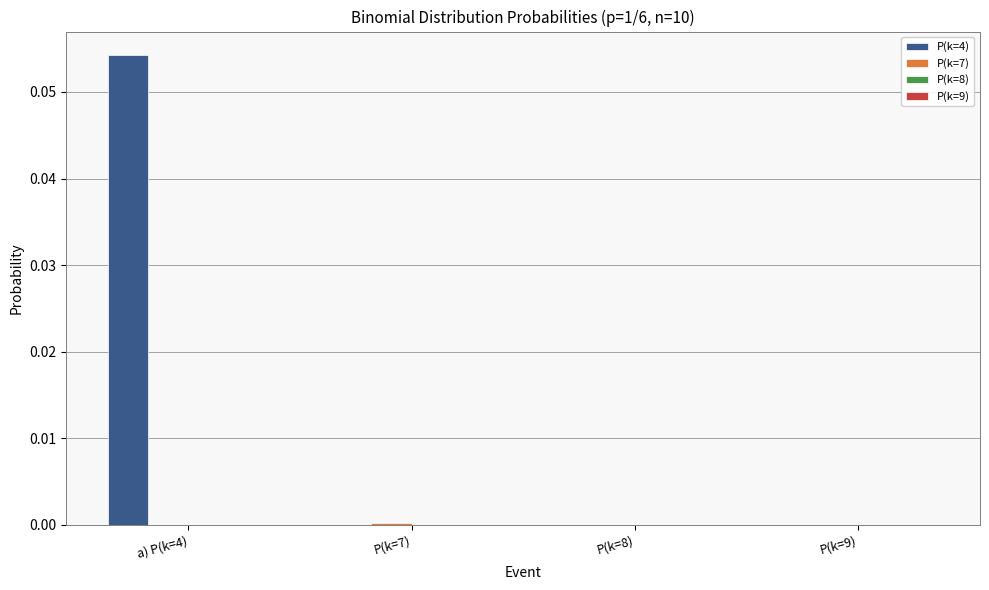

At which label does P(k=4) reach its peak?

a) P(k=4)